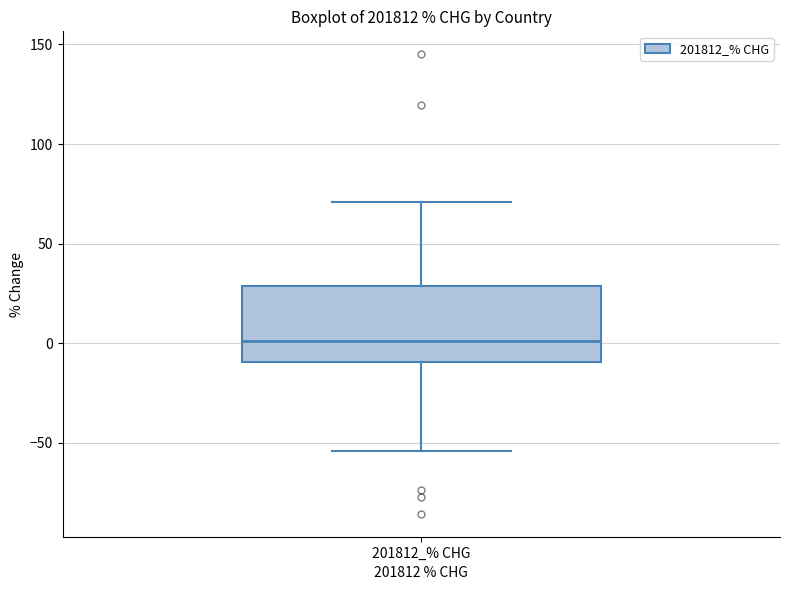

Where is the lower edge of the box for 201812_% CHG on the y-axis? The values are not printed on the chart, so give them approximately, as read against the axis.

-10